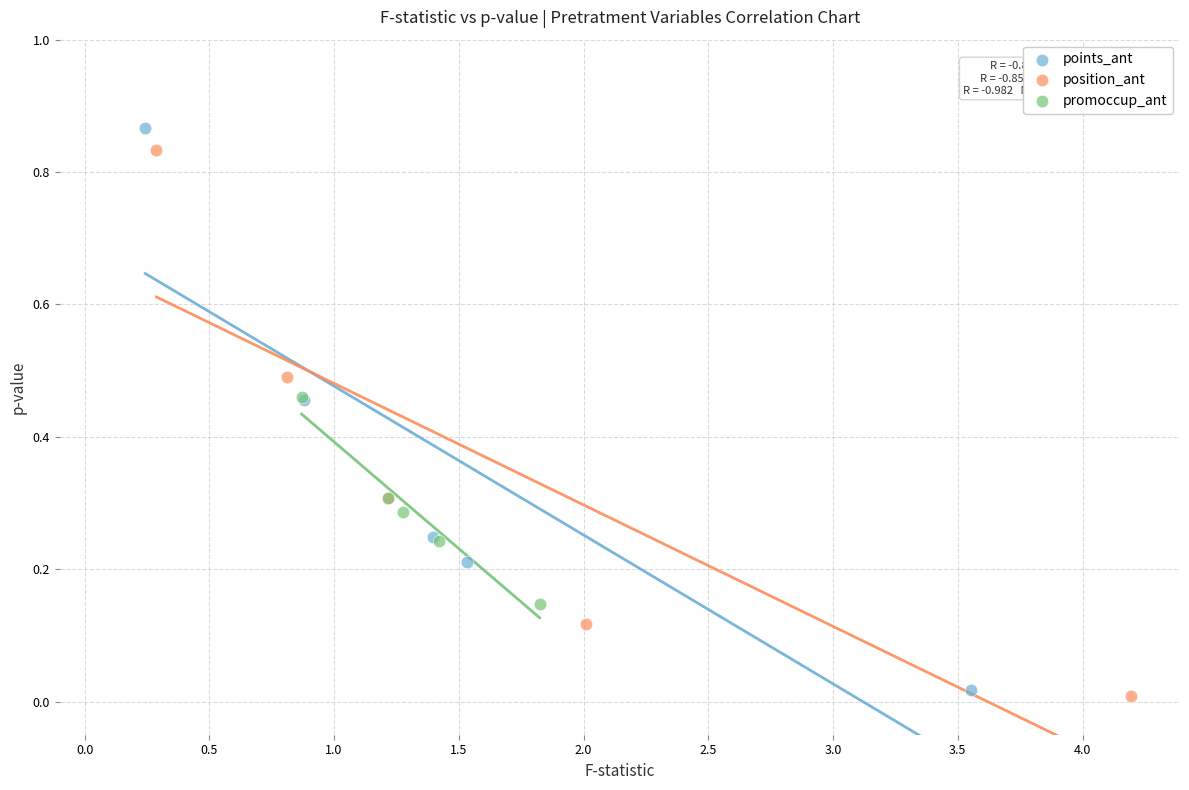

Which series has the widest spread of Y values?

points_ant